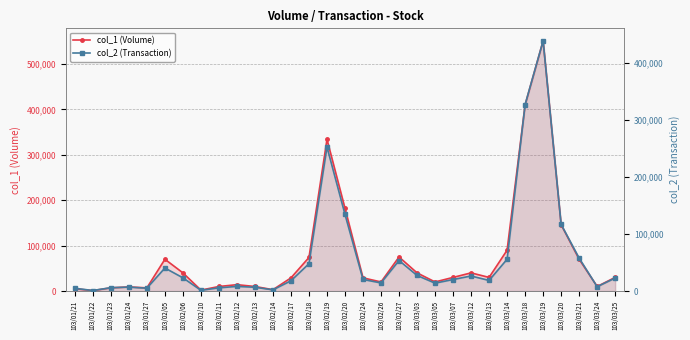

How many lines are shown in the chart?

2